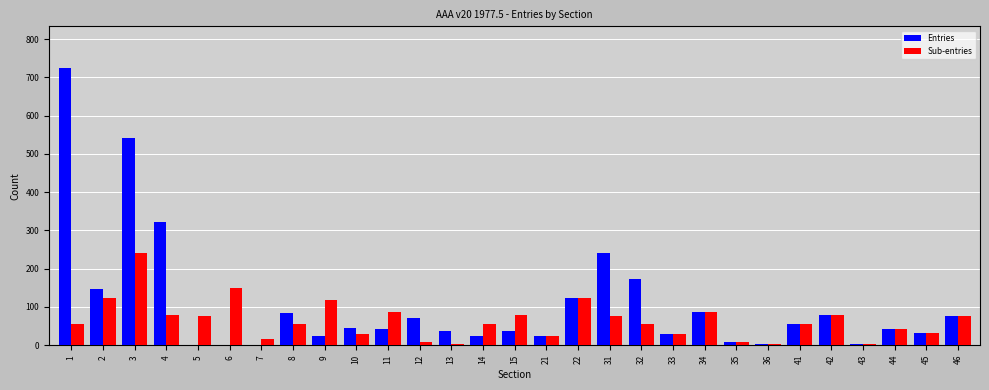

What is the greatest value displayed?

725